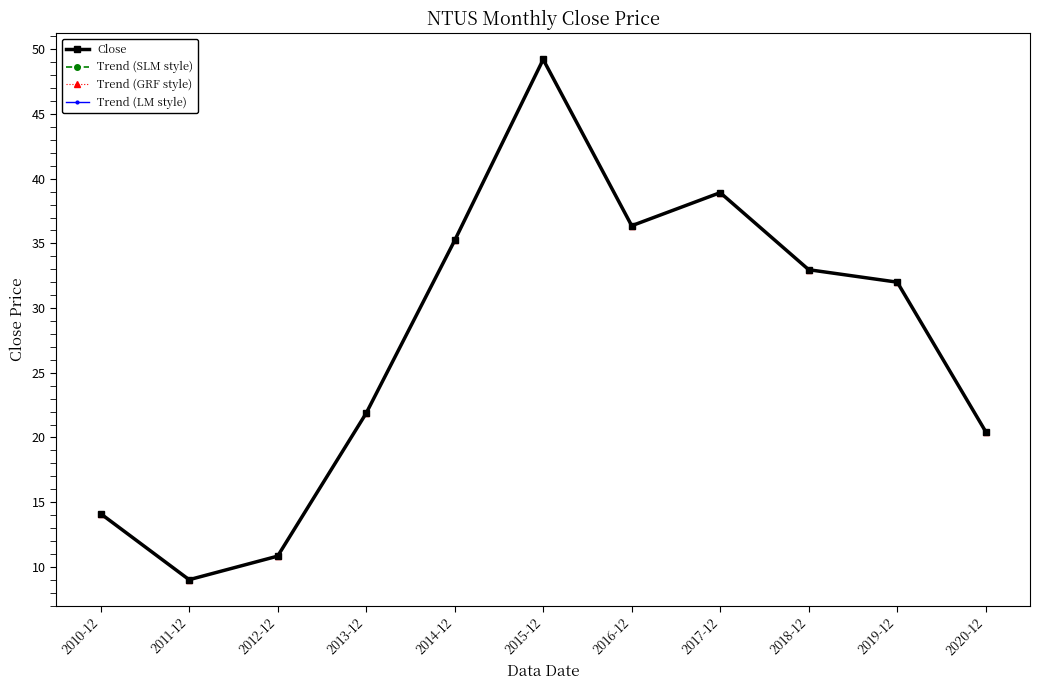

Where is Close nearest to the value 29?

2019-12